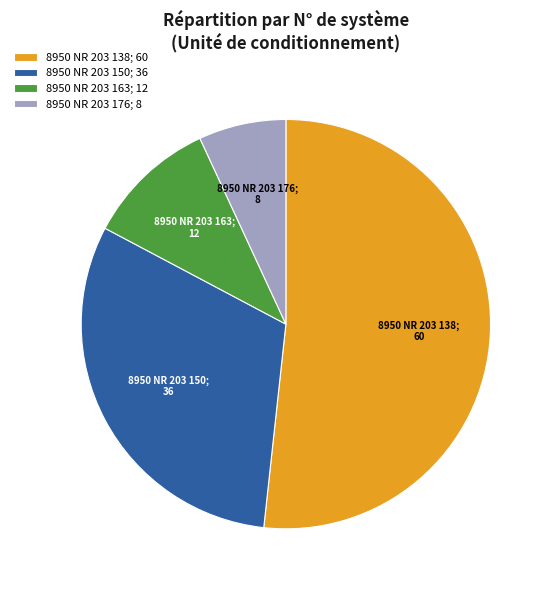

Which has a higher value, 8950 NR 203 163; 12 or 8950 NR 203 150; 36?

8950 NR 203 150; 36